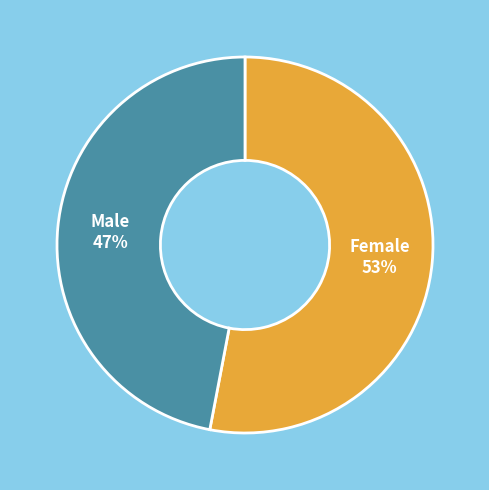

Approximately how many times larger is the value at Female compared to Male?

1.1